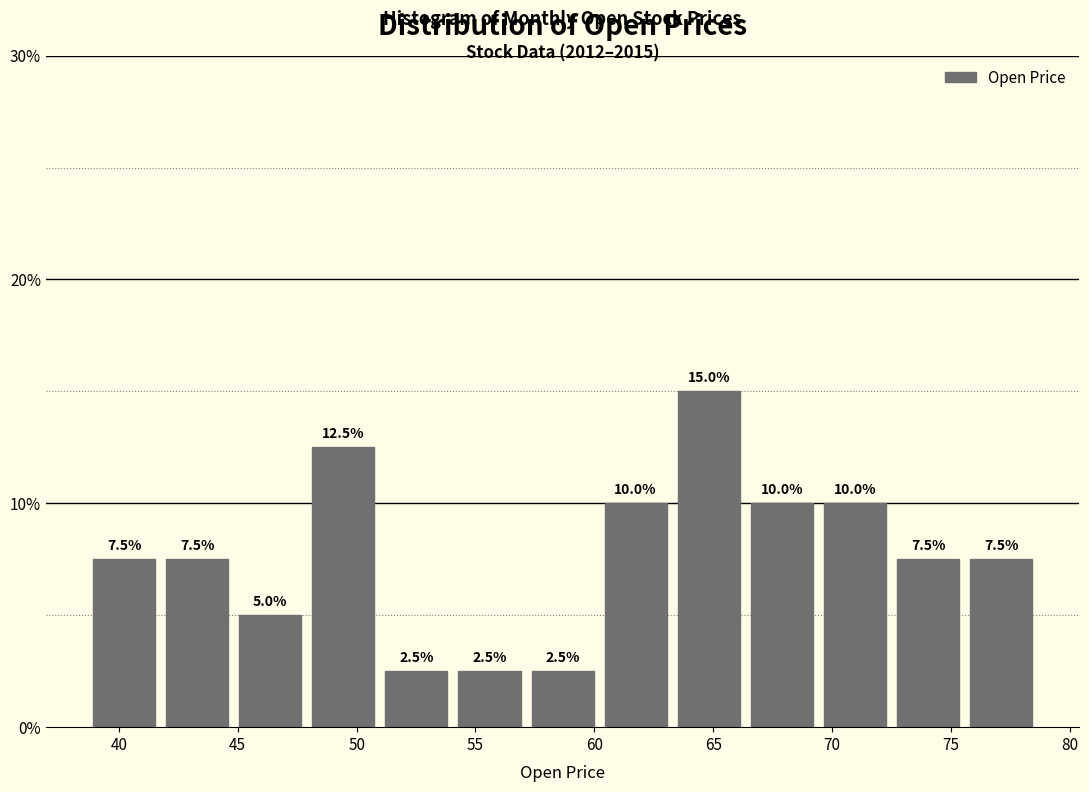

Reading left to right, list every bar in this chart as the range it spans on the x-axis followed by its height. The bar edges are not printed on the chart, so give them approximately, as read against the axis.

38.5 to 42.0: 7.5
42.0 to 45.0: 7.5
45.0 to 48.0: 5.0
48.0 to 51.0: 12.5
51.0 to 54.0: 2.5
54.0 to 57.0: 2.5
57.0 to 60.0: 2.5
60.0 to 63.5: 10.0
63.5 to 66.5: 15.0
66.5 to 69.5: 10.0
69.5 to 72.5: 10.0
72.5 to 75.5: 7.5
75.5 to 78.5: 7.5